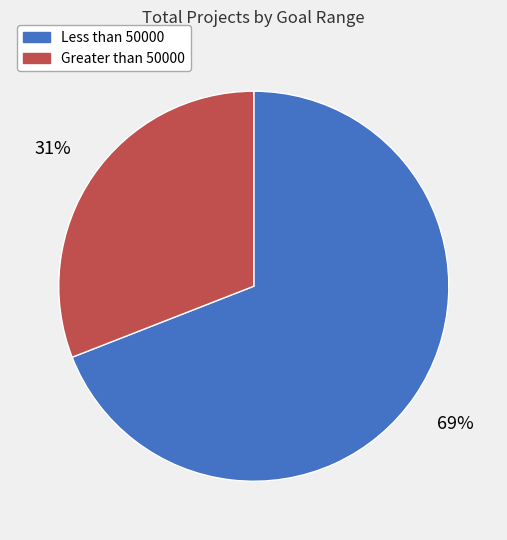

Does any single category account for the majority?

Yes